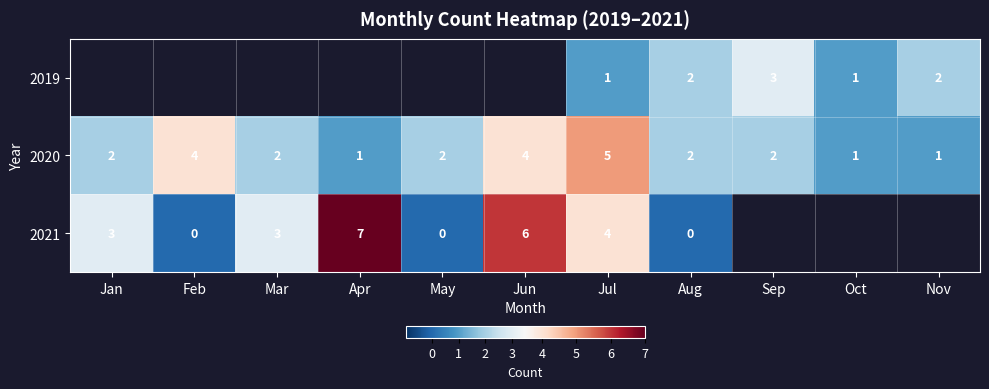

Which category has the highest value across all series?

Apr